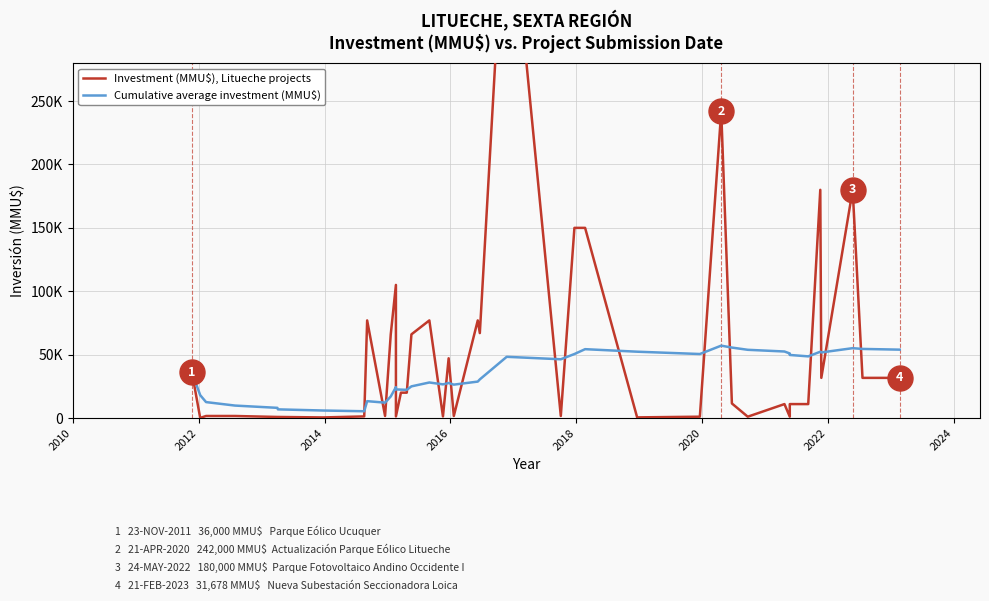

List the series in order of their overall mean, highest first.

Investment (MMU$), Litueche projects, Cumulative average investment (MMU$)